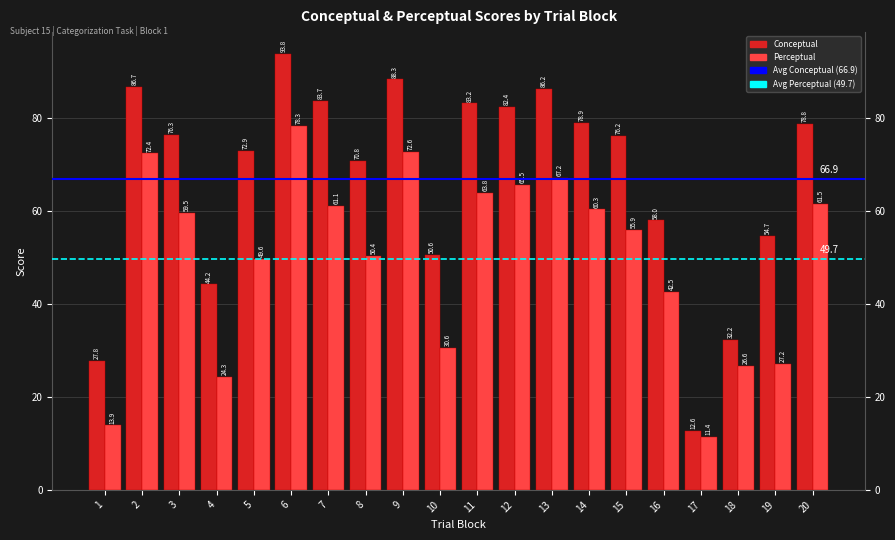

Which has a higher value, 3 or 13?

13